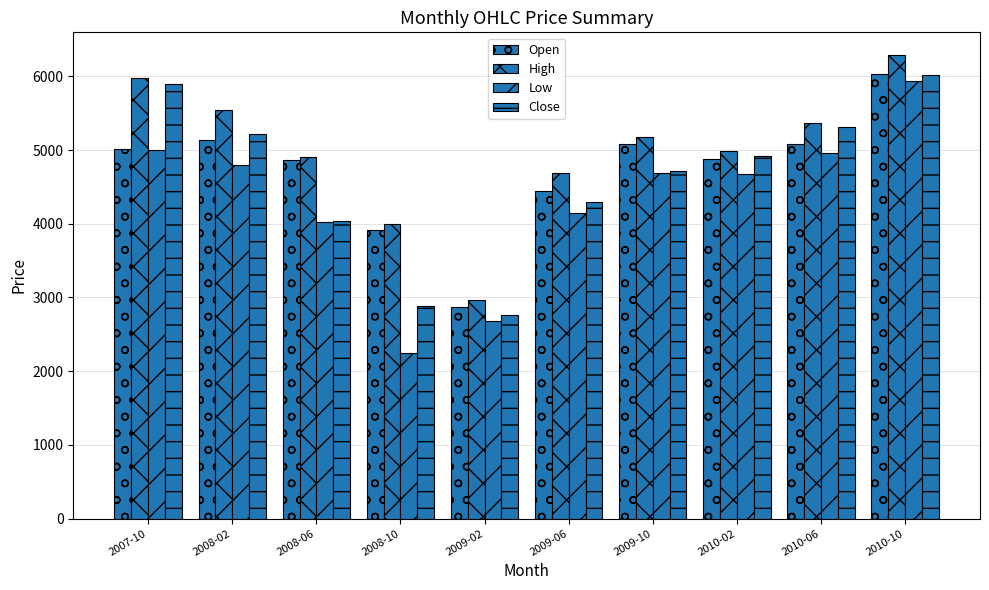

Which label corresponds to the largest value in the chart?

2010-10